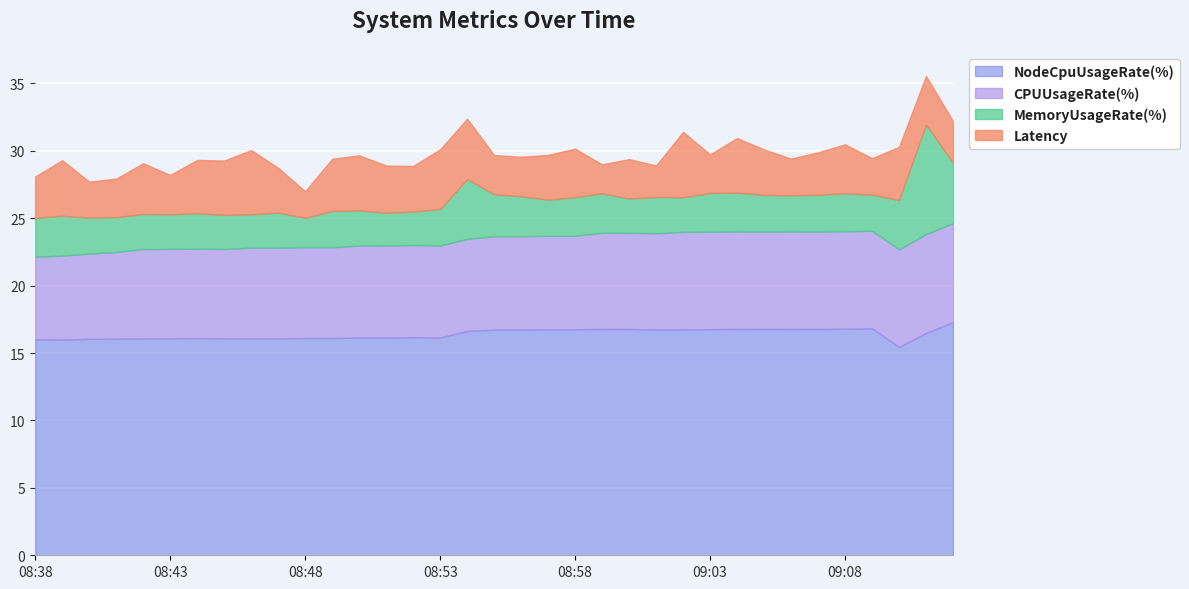

What is the average value of the NodeCpuUsageRate(%) series?

16.4